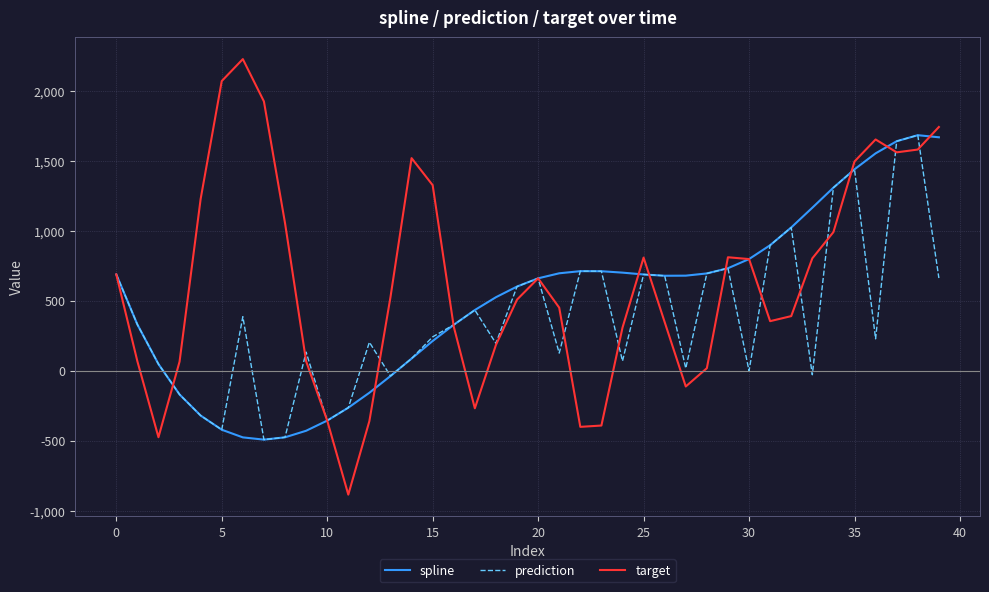

What are all the series names shown in the legend?

spline, prediction, target